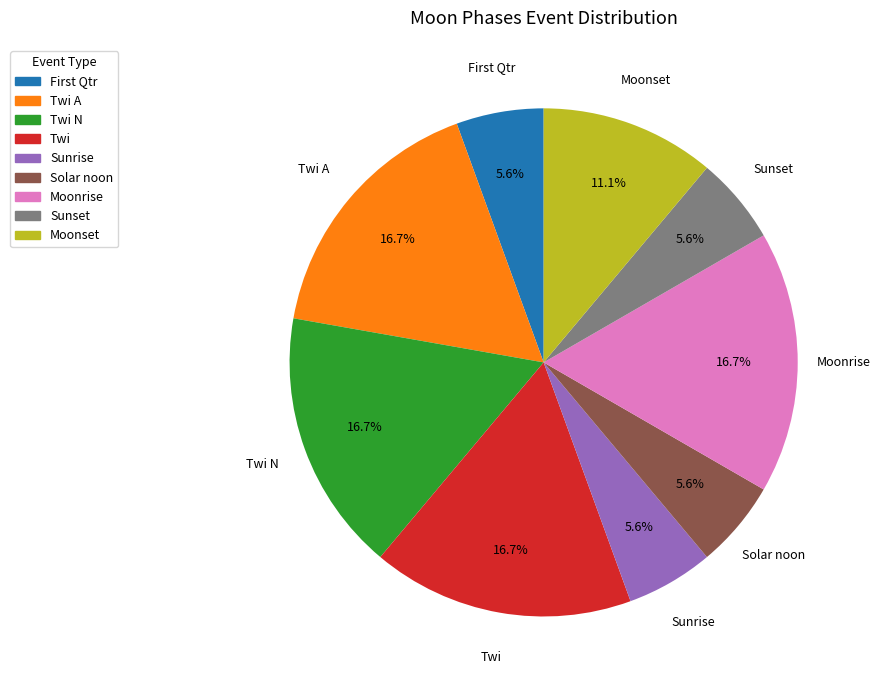

To the nearest percent, what is the average slice percentage?

11%